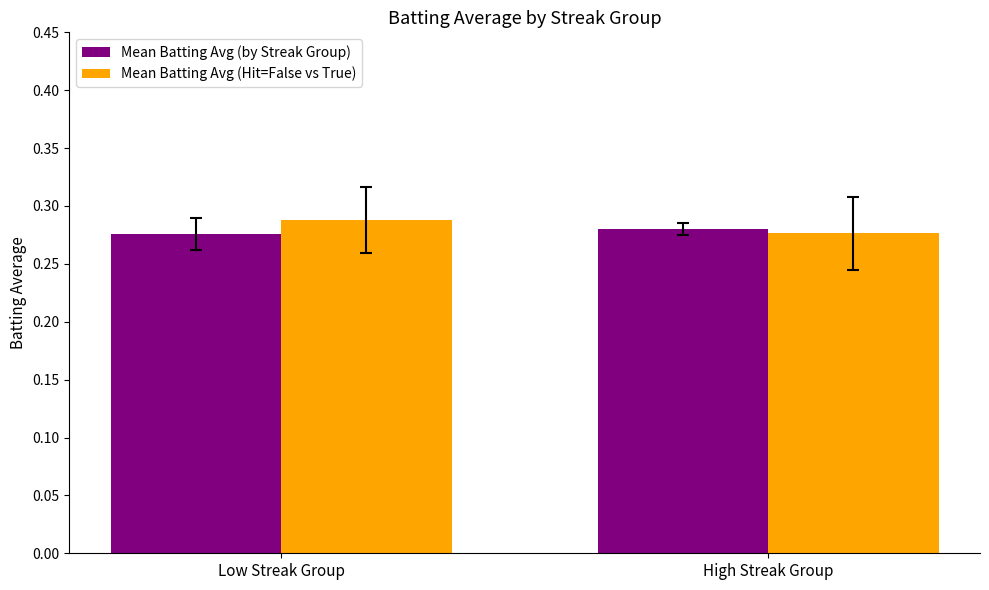

What is the sum of all Mean Batting Avg (by Streak Group) values?

0.6